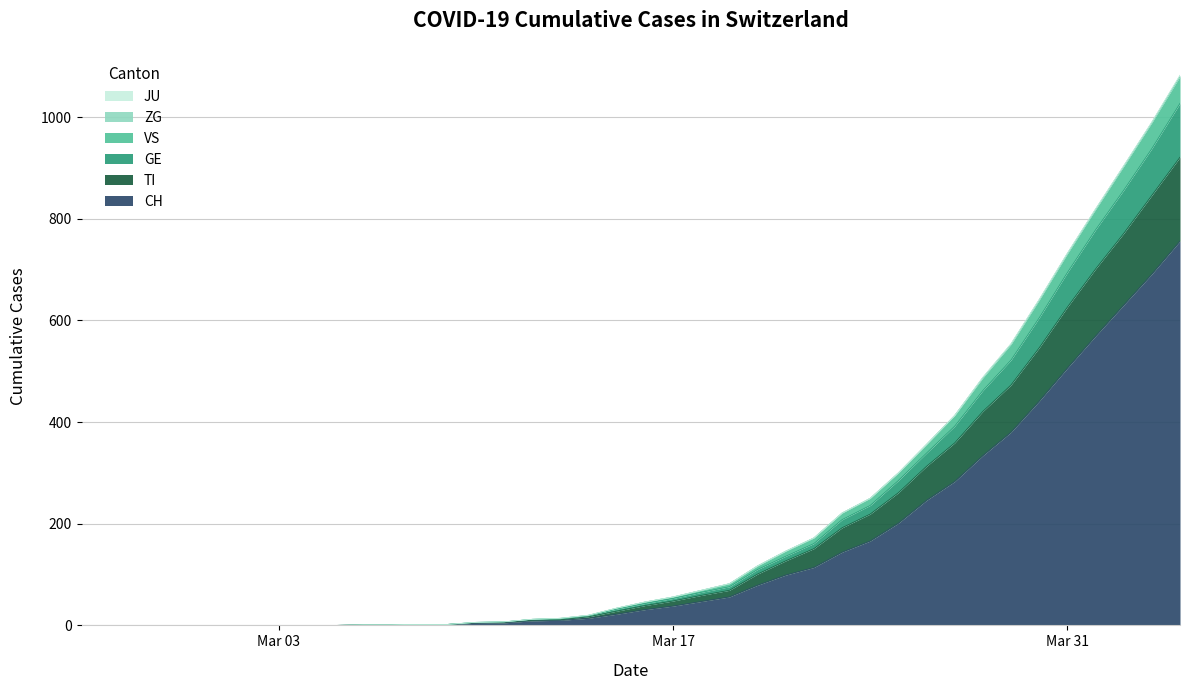

What is the highest value of the CH series?

756